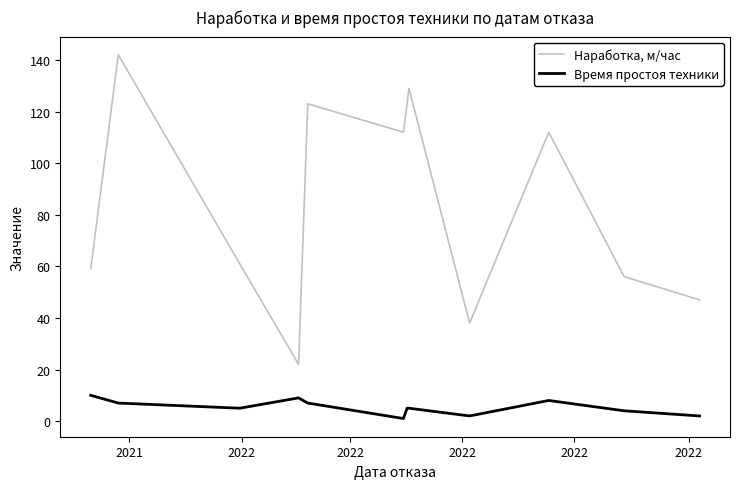

Which series has the largest total across all categories?

Наработка, м/час